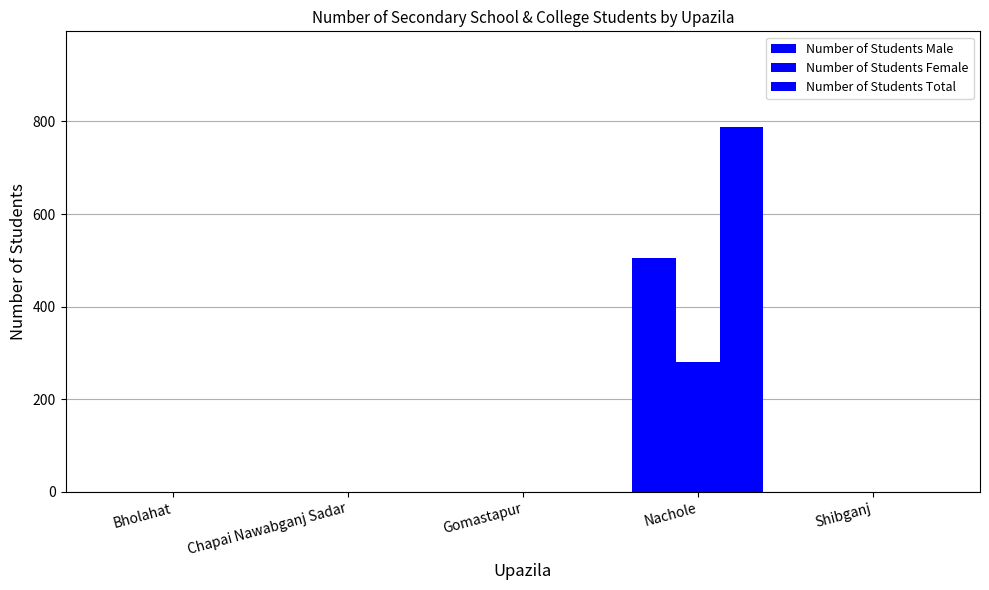

List the series in order of their peak value, lowest first.

Number of Students Female, Number of Students Male, Number of Students Total